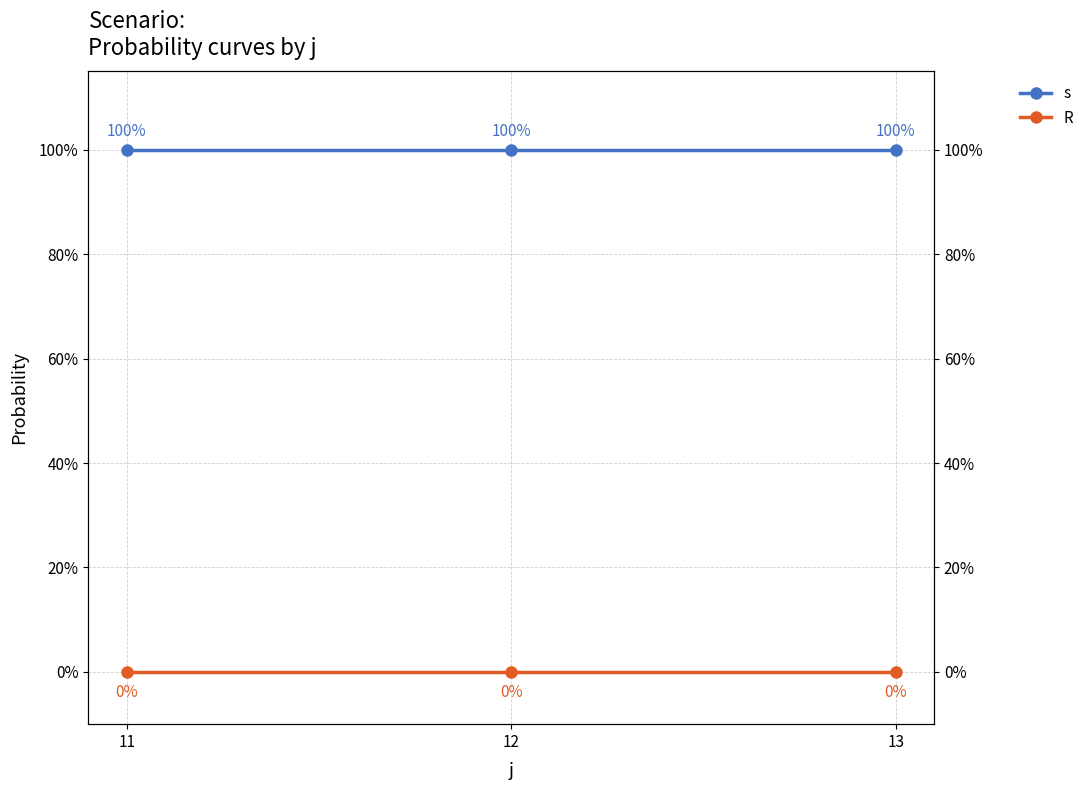

Which category has the lowest value in the R series?

11